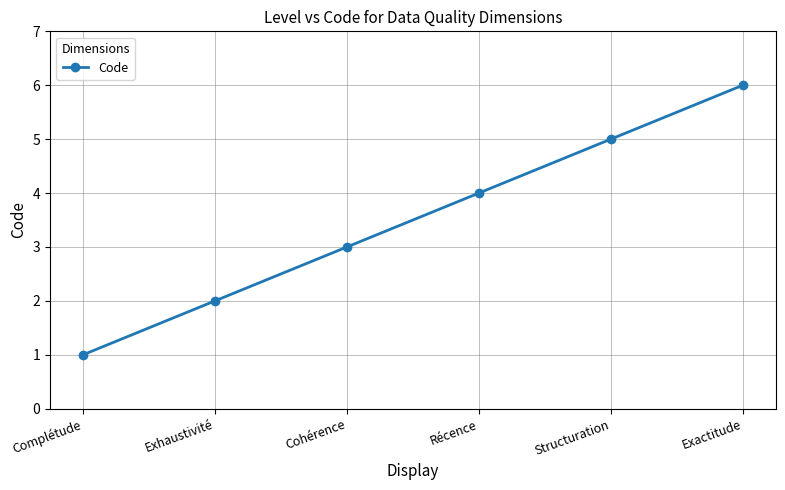

What is the value of the 1st point from the left?

1